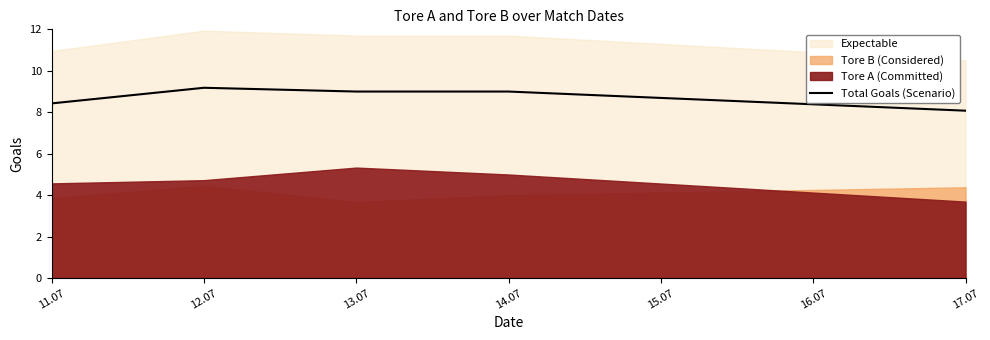

What is the label of the 1st point from the left?

11.07